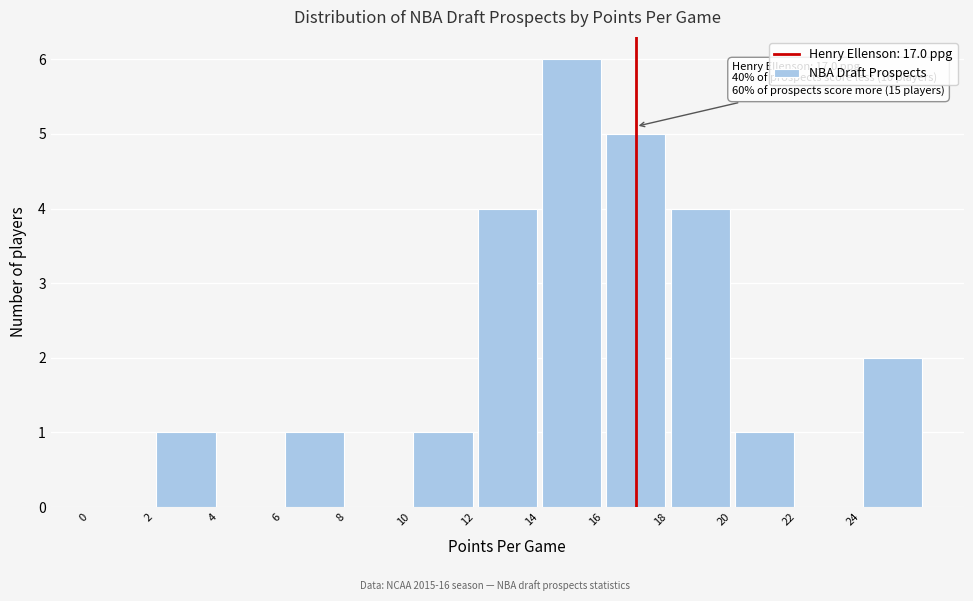

Which range on the x-axis has the tallest bar?

14 to 16